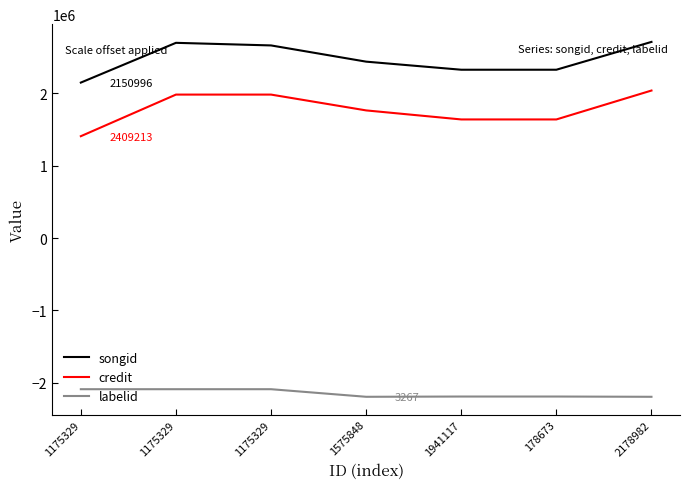

What is the lowest value of the credit series?

1409213